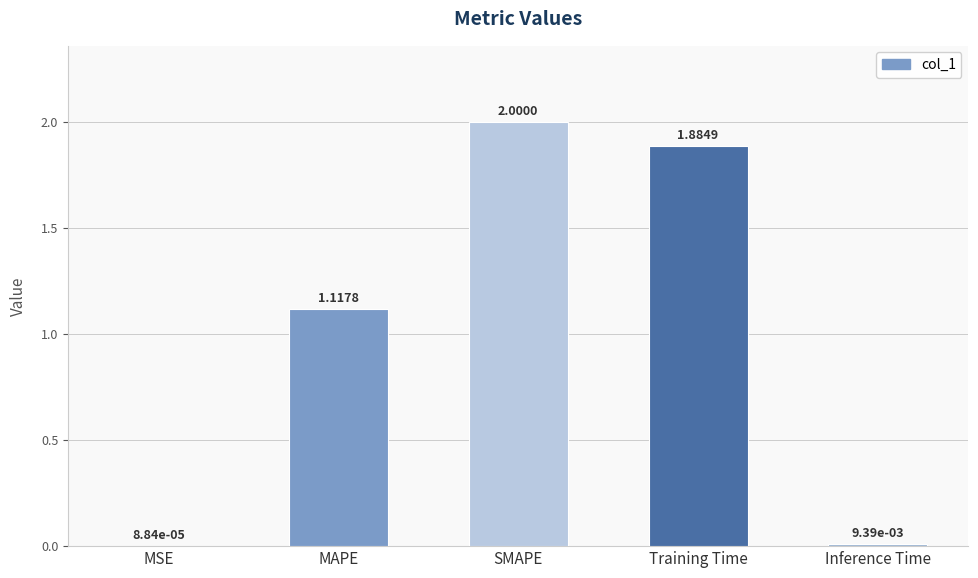

Which has a higher value, MAPE or MSE?

MAPE